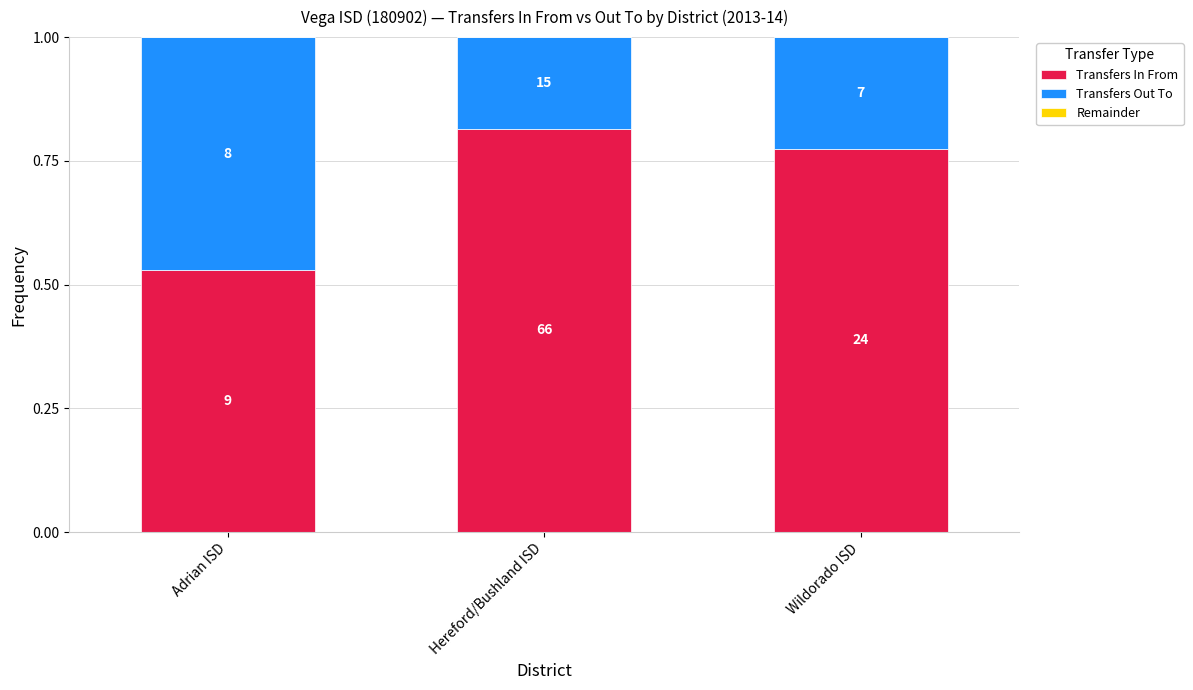

Are the bars grouped side by side (vs. stacked)?

No